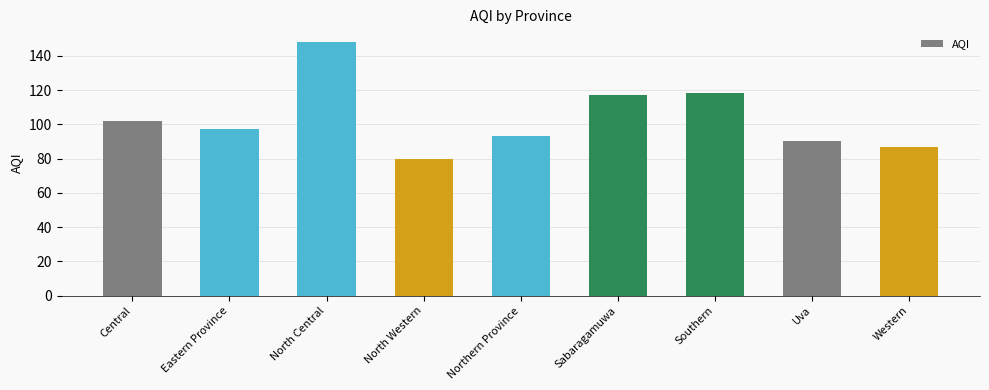

Reading left to right, extract all data points from this chart.

102	97	148	80	93	117	118	90	87